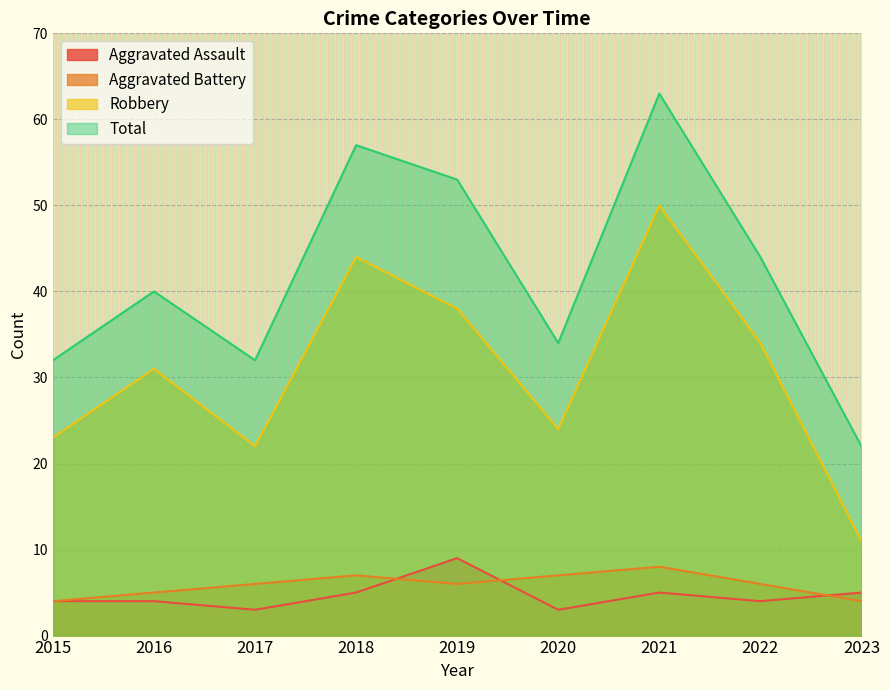

At which label does Aggravated Assault reach its peak?

2019